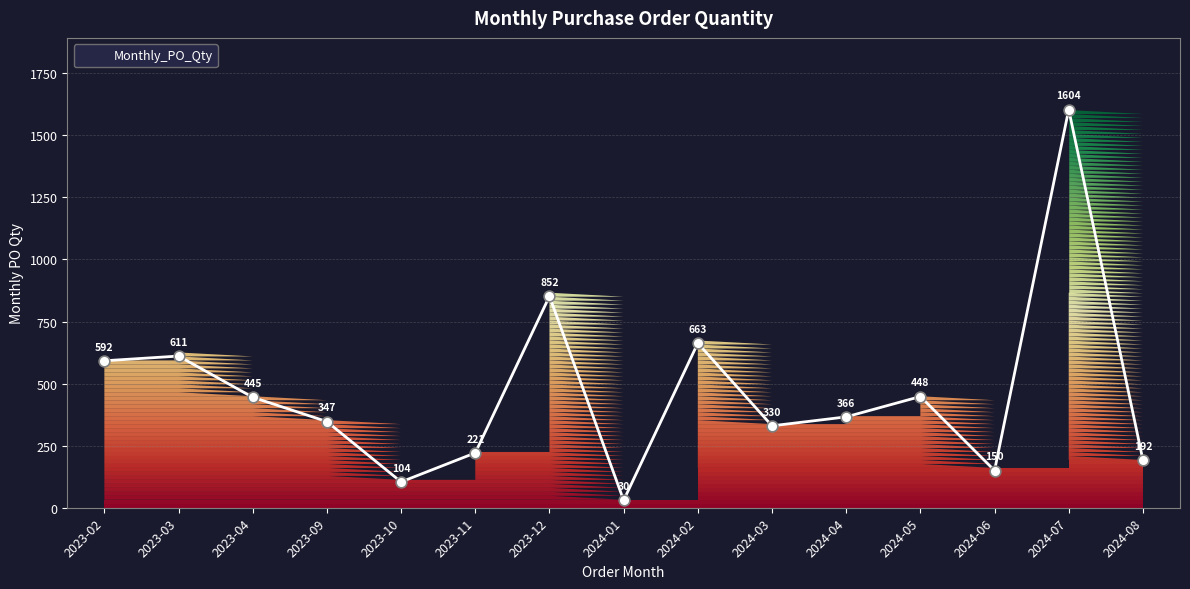

Which has a higher value, 2024-07 or 2024-01?

2024-07